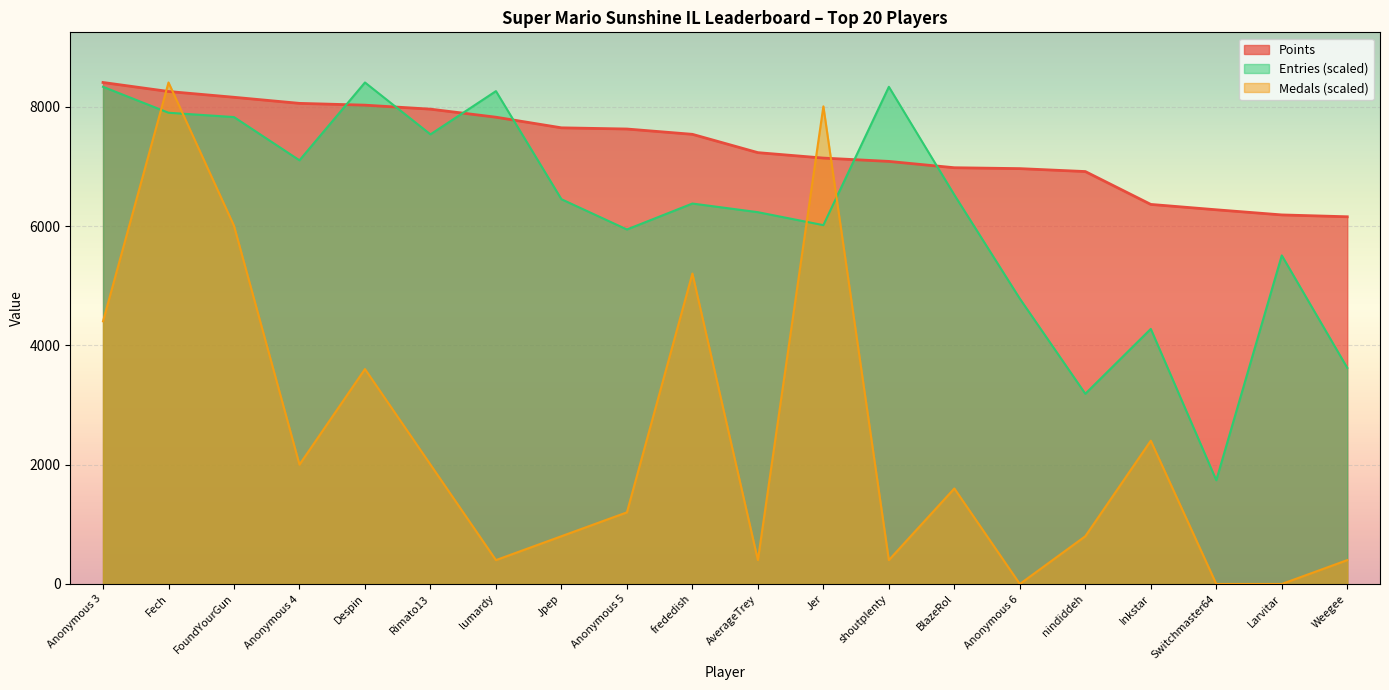

Which category has the lowest value in the Entries series?

Switchmaster64